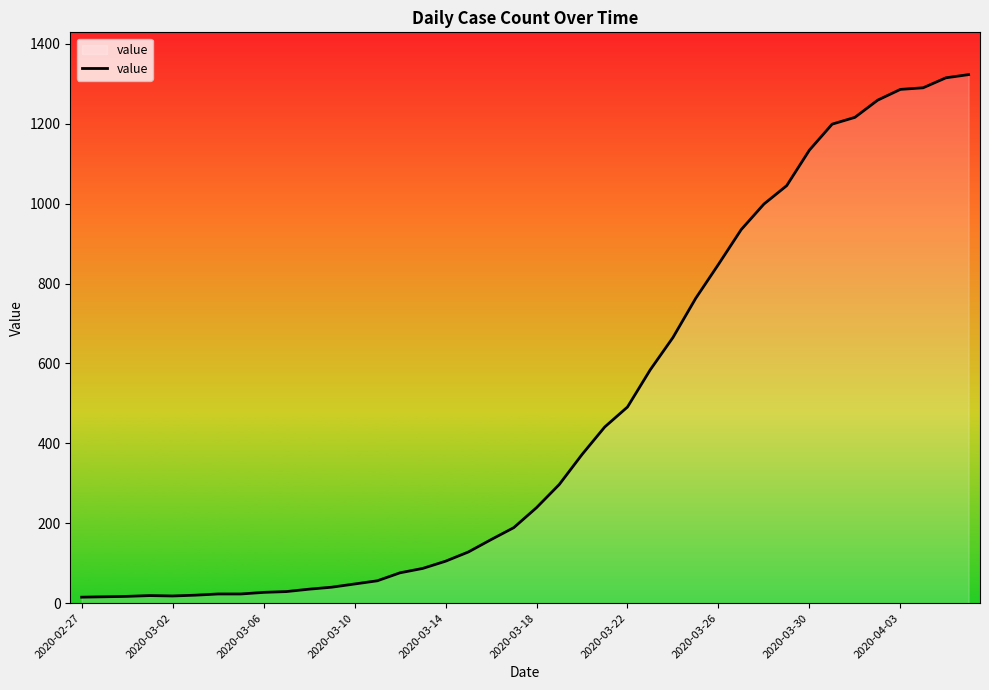

What is the difference between the maximum and minimum values?

1308